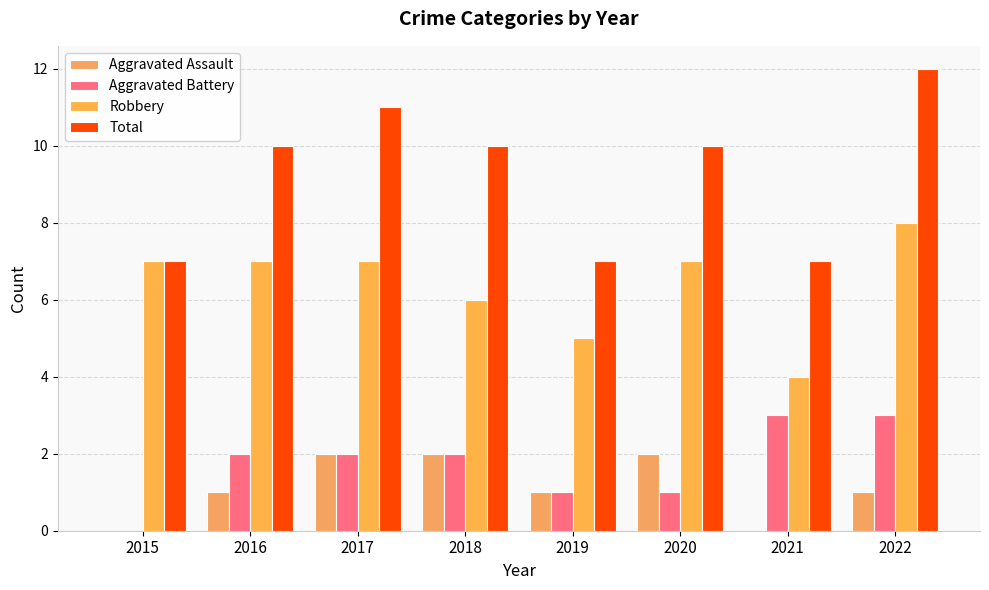

What is the approximate value of Robbery at 2019?

5